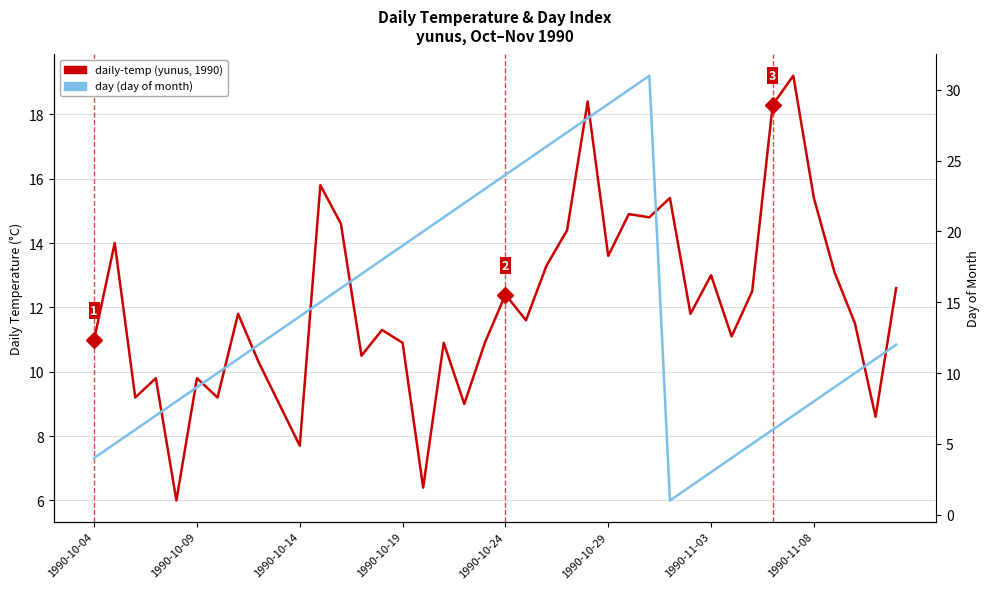

What is the lowest value of the day (day of month) series?

1.0